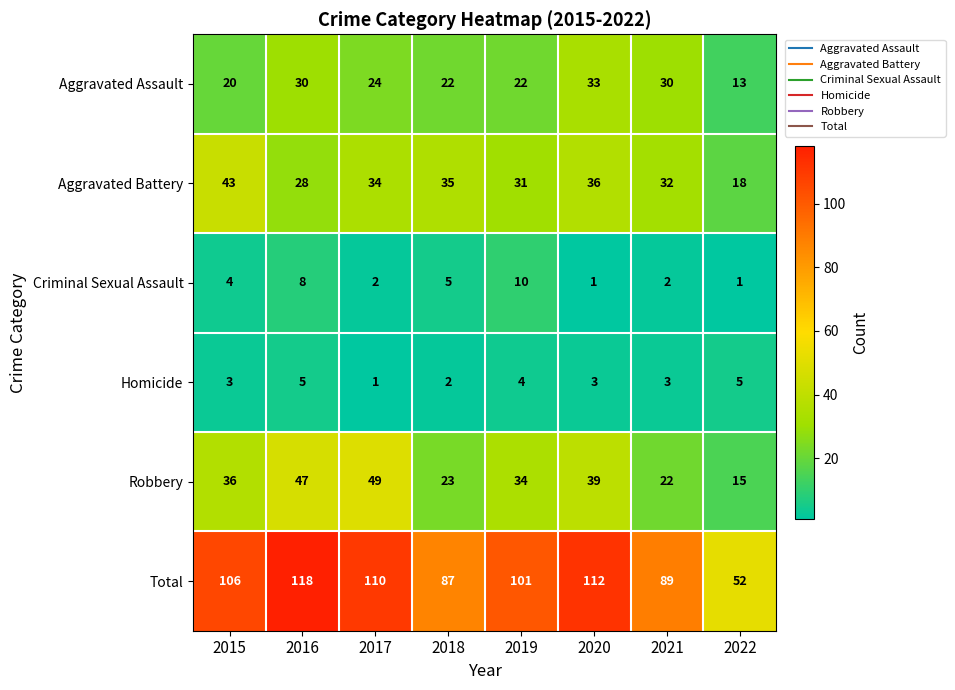

How many data points does each series have?

8